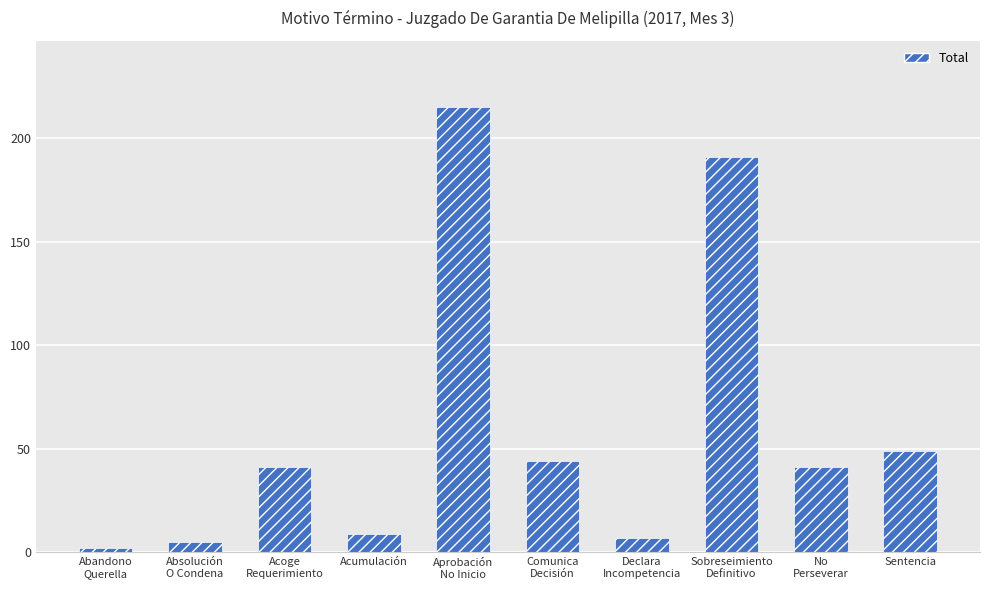

Reading left to right, transcribe all the data shown in this chart.

2	5	41	9	215	44	7	191	41	49